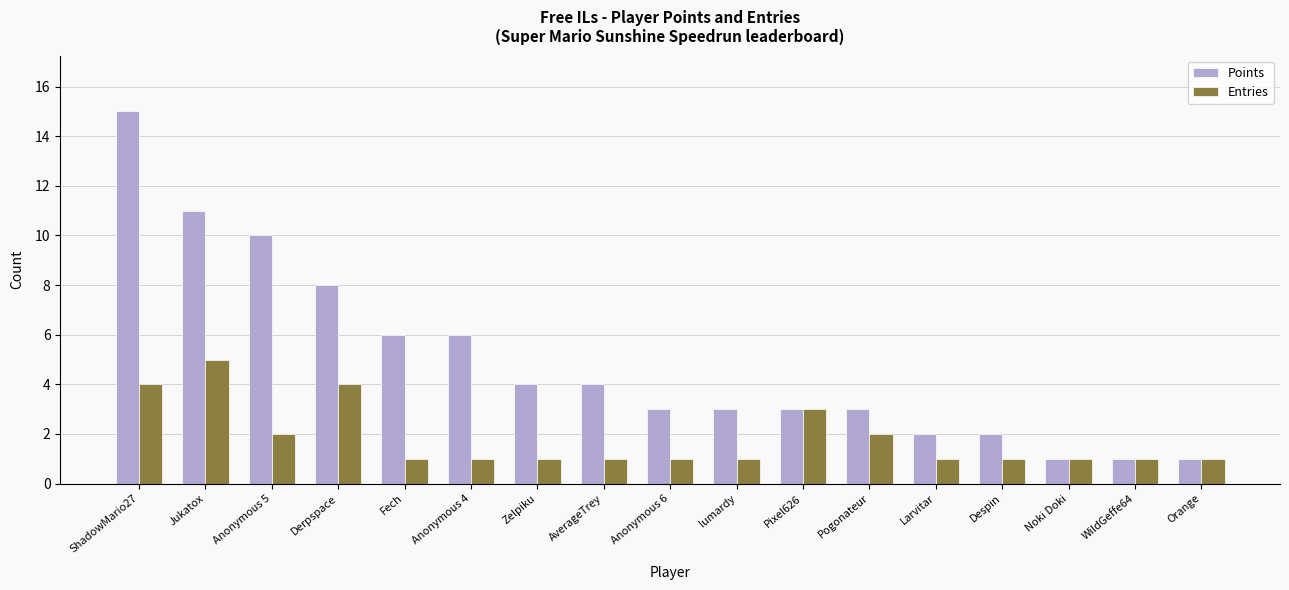

Reading left to right, what are all the values shown in this chart?

Points: 15	11	10	8	6	6	4	4	3	3	3	3	2	2	1	1	1
Entries: 4	5	2	4	1	1	1	1	1	1	3	2	1	1	1	1	1